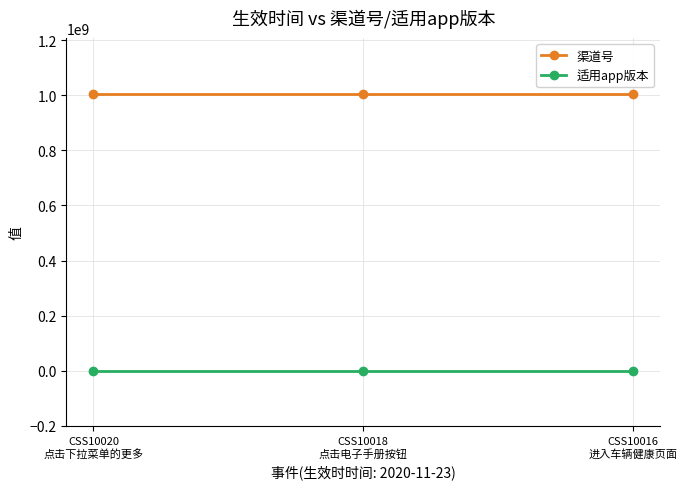

What is the approximate value of 渠道号 at CSS10020
点击下拉菜单的更多?

1006012003